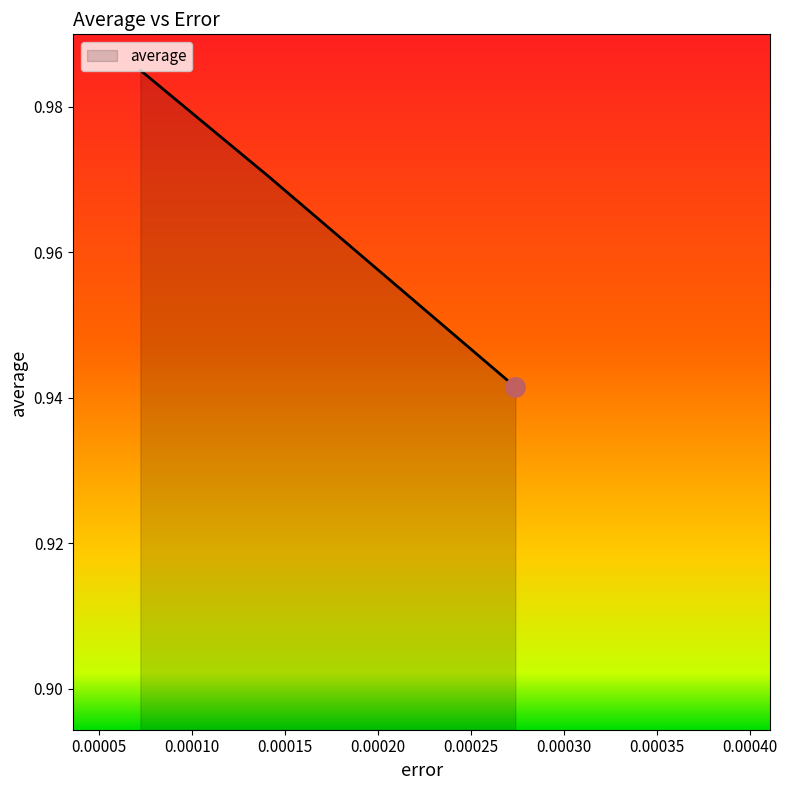

Count the values in the range 0 to 1.

3